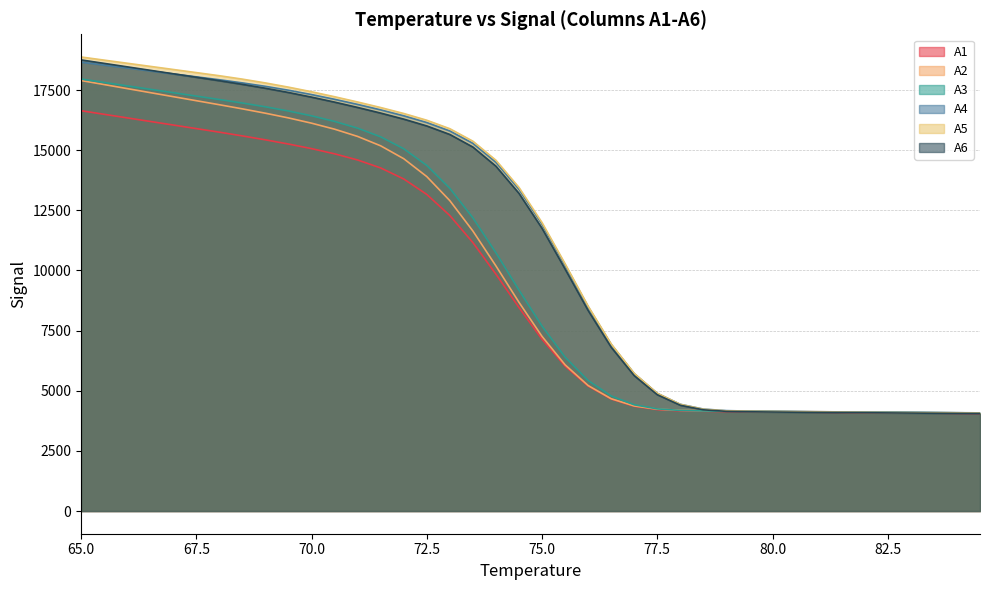

Reading left to right, extract all data points from this chart.

A1: 16639.4	16490.8	16342.2	16193.6	16045.0	15896.3	15747.7	15592.3	15428.8	15254.9	15064.1	14847.6	14591.3	14260.4	13802.2	13159.2	12282.2	11158.4	9845.6	8458.6	7138.8	6021.9	5193.0	4654.4	4354.0	4216.2	4165.4	4146.3	4135.8	4127.3	4119.7	4111.9	4104.6	4097.4	4089.8	4082.0	4074.6	4067.0	4059.3	4052.1
A2: 17894.5	17726.8	17559.1	17391.4	17223.7	17056.0	16888.3	16716.4	16535.4	16339.9	16121.5	15871.6	15570.2	15179.9	14644.5	13901.5	12901.0	11639.5	10187.7	8675.2	7257.8	6077.7	5216.4	4667.1	4367.6	4234.2	4186.9	4169.3	4159.2	4151.1	4143.4	4135.7	4128.0	4120.4	4112.8	4105.5	4098.2	4091.0	4083.8	4076.7
A3: 17956.5	17814.7	17672.8	17531.0	17389.2	17247.3	17105.5	16959.1	16801.5	16627.4	16427.5	16194.2	15913.8	15552.9	15057.4	14363.3	13413.4	12185.8	10734.6	9181.8	7684.4	6396.6	5424.7	4782.5	4416.7	4244.9	4181.3	4159.3	4149.1	4141.7	4134.8	4128.1	4121.5	4114.8	4108.3	4101.8	4095.3	4089.1	4083.2	4077.1
A4: 18656.1	18534.5	18412.9	18291.3	18169.7	18048.1	17926.5	17796.3	17652.5	17491.1	17311.5	17114.1	16901.5	16674.1	16428.0	16147.4	15797.2	15283.0	14496.8	13374.7	11925.0	10226.3	8479.3	6920.0	5708.9	4891.9	4436.0	4237.5	4172.8	4153.6	4143.7	4135.0	4127.2	4119.7	4112.5	4105.5	4099.2	4092.8	4086.5	4079.9
A5: 18872.9	18743.1	18613.3	18483.5	18353.7	18223.9	18094.1	17952.3	17793.9	17619.0	17427.8	17220.8	17001.9	16771.6	16524.3	16243.1	15890.9	15372.0	14578.9	13446.8	11984.1	10272.5	8514.2	6942.8	5720.2	4894.6	4432.3	4228.8	4162.0	4142.3	4132.2	4123.5	4115.2	4106.8	4099.1	4091.7	4084.7	4078.3	4072.3	4066.5
A6: 18751.8	18607.7	18463.6	18319.4	18175.3	18031.2	17887.1	17736.0	17573.9	17397.5	17204.8	16997.0	16775.5	16541.4	16290.0	16006.5	15651.8	15128.8	14332.4	13202.6	11749.7	10058.6	8335.2	6806.7	5625.8	4834.6	4396.7	4206.1	4144.0	4125.1	4115.3	4107.3	4099.7	4092.4	4085.4	4078.5	4071.5	4064.7	4057.6	4050.9